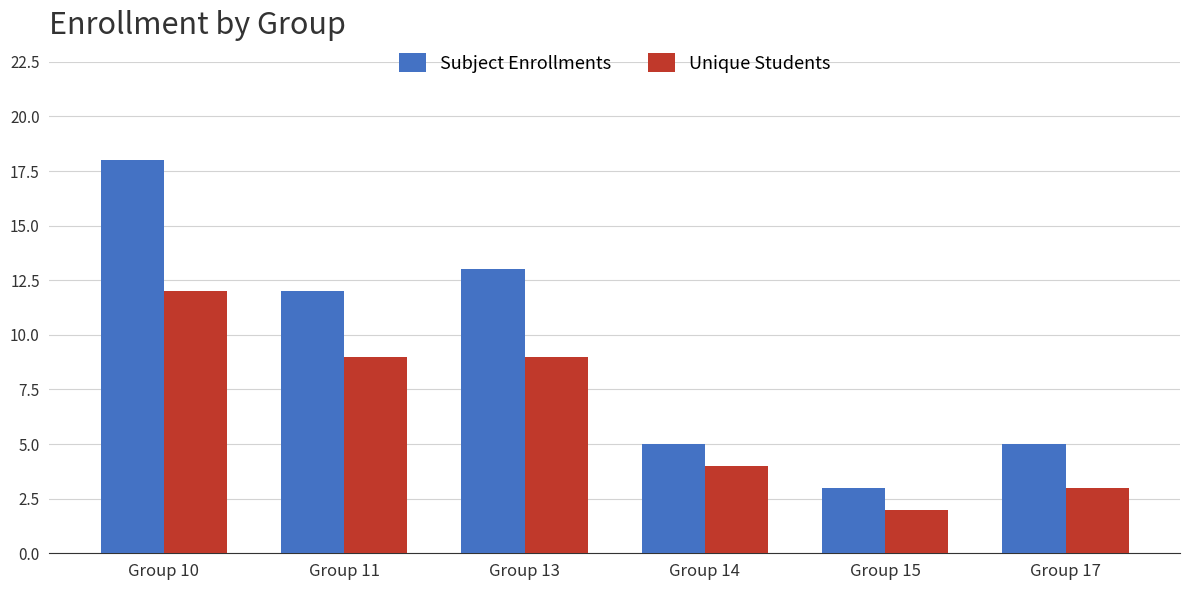

What is the difference between the second highest and minimum values in the Subject Enrollments series?

10